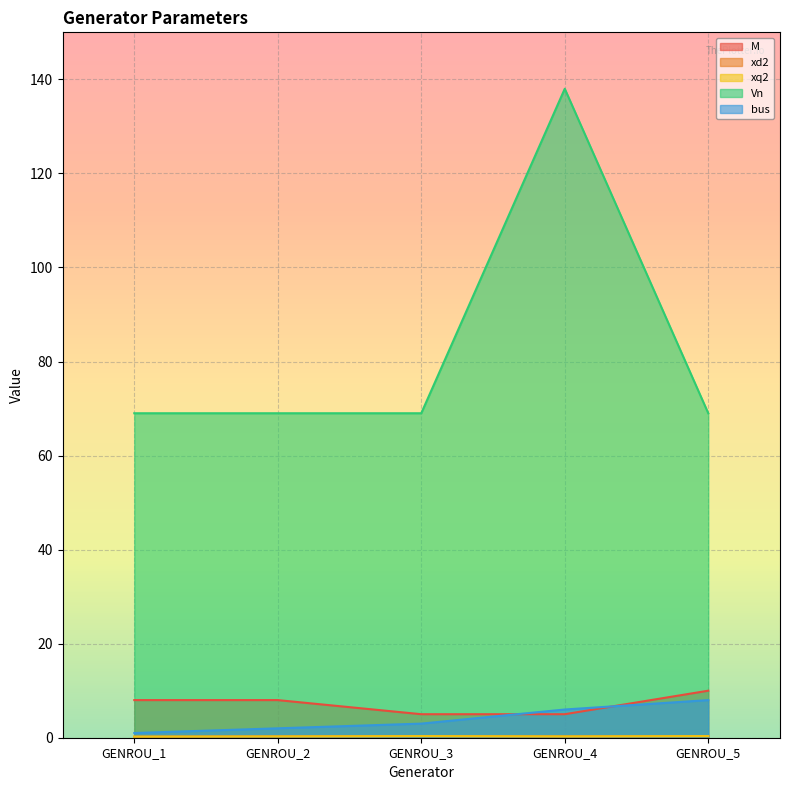

Reading right to left, what are all the values shown in this chart?

M: 10.0	5.0	5.0	8.0	8.0
xd2: 0.3	0.3	0.3	0.3	0.2
xq2: 0.3	0.3	0.3	0.3	0.2
Vn: 69.0	138.0	69.0	69.0	69.0
bus: 8.0	6.0	3.0	2.0	1.0